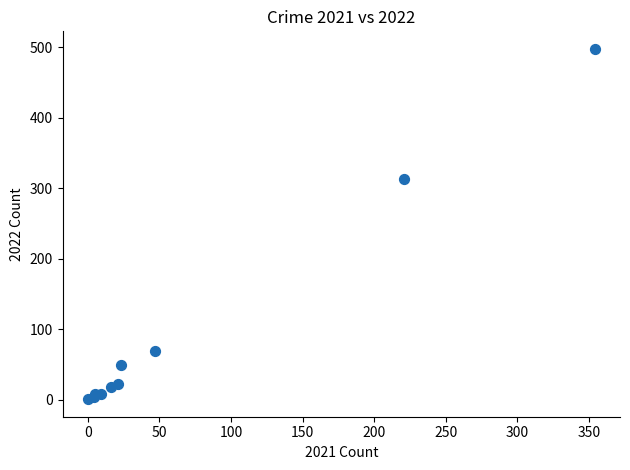

What Y value in the scatter plot is closest to 249?

314